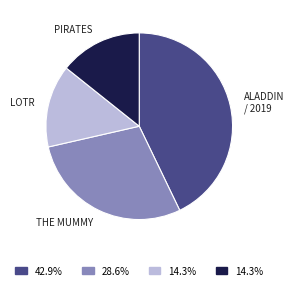

How many slices are in this pie chart?

4